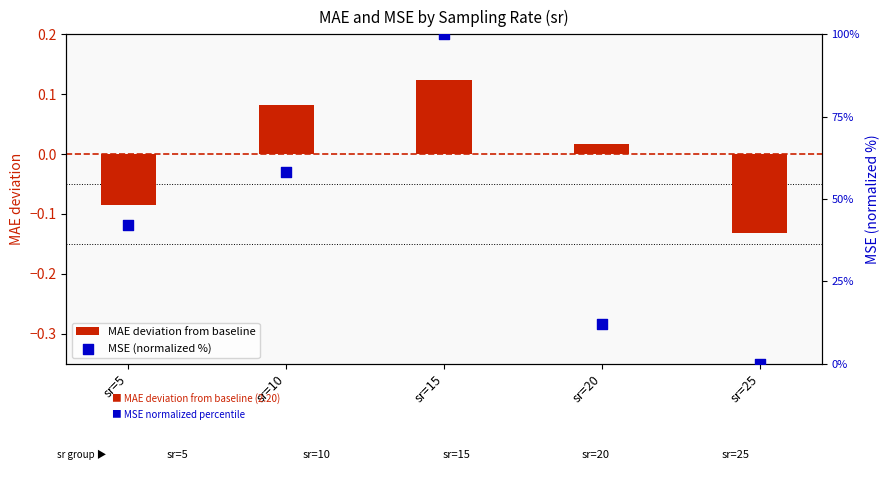

Is the value of MAE deviation from baseline at sr=25 greater than the value of MSE (normalized %) at sr=10?

No